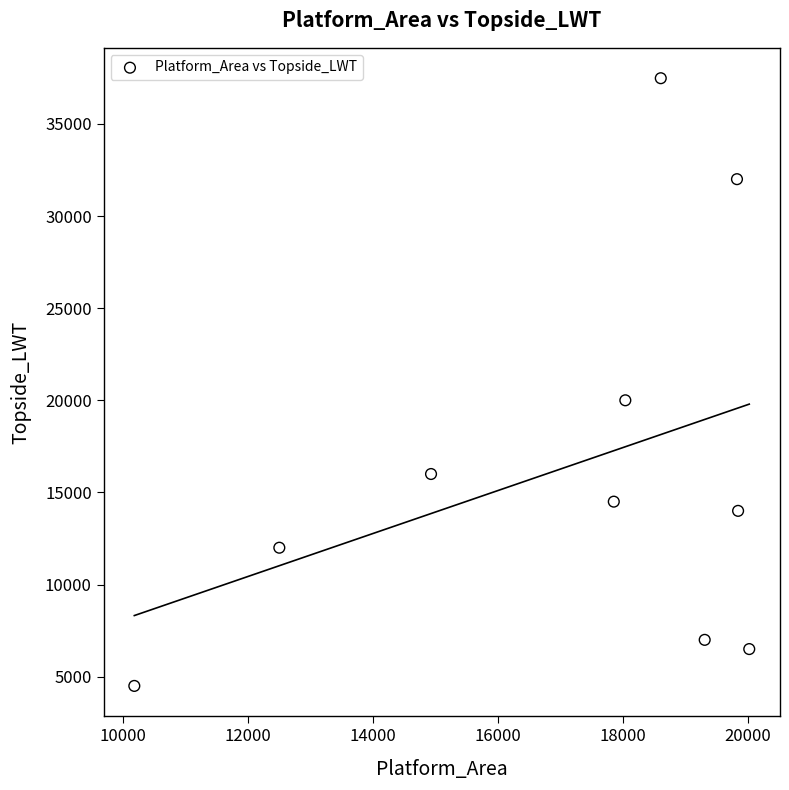

What Y value in the scatter plot is closest to 20989?

20000